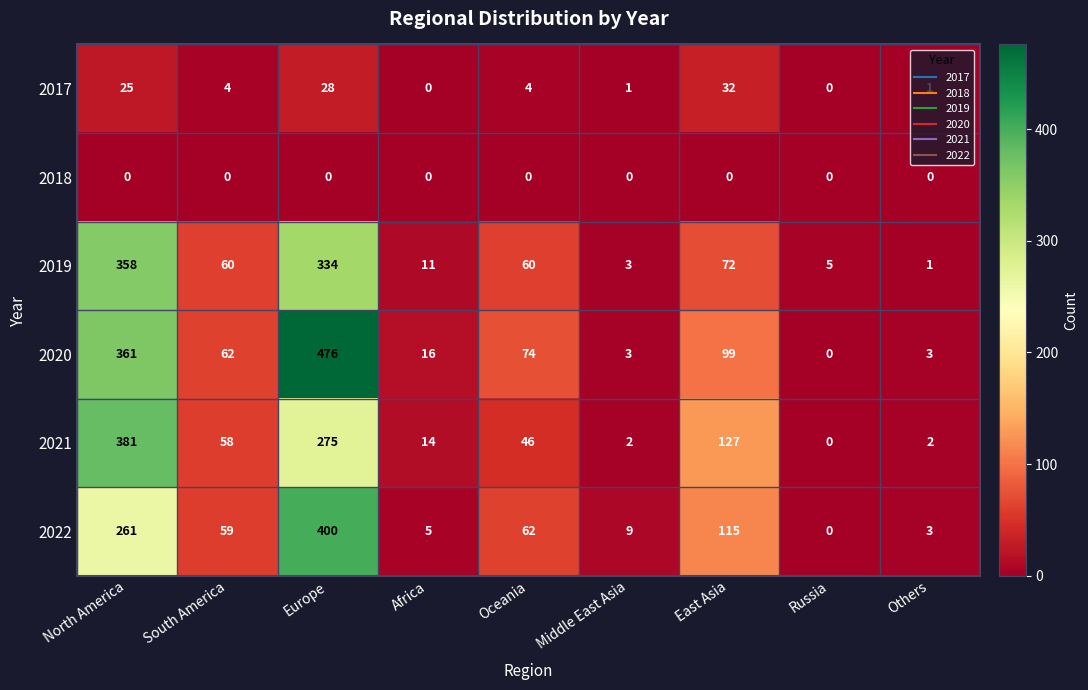

List the series in order of their peak value, highest first.

2020, 2022, 2021, 2019, 2017, 2018